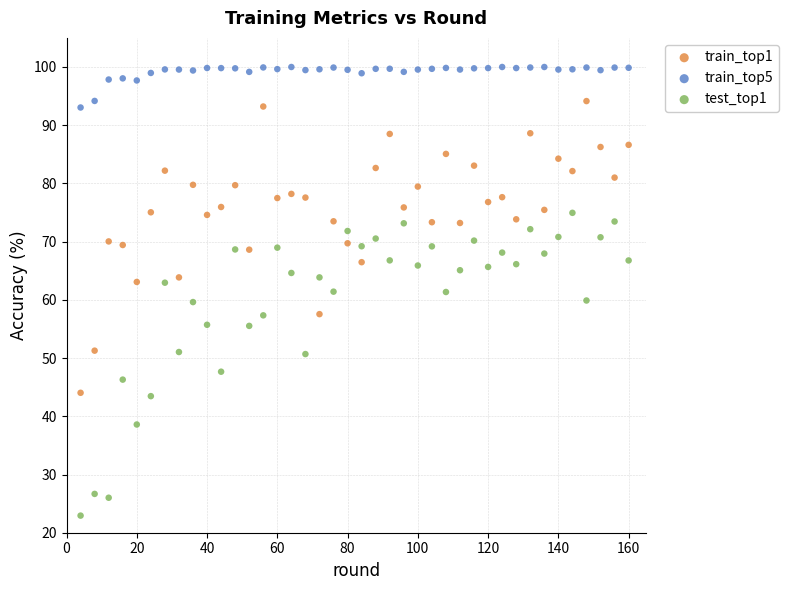

Which series contains the lowest Y value?

test_top1